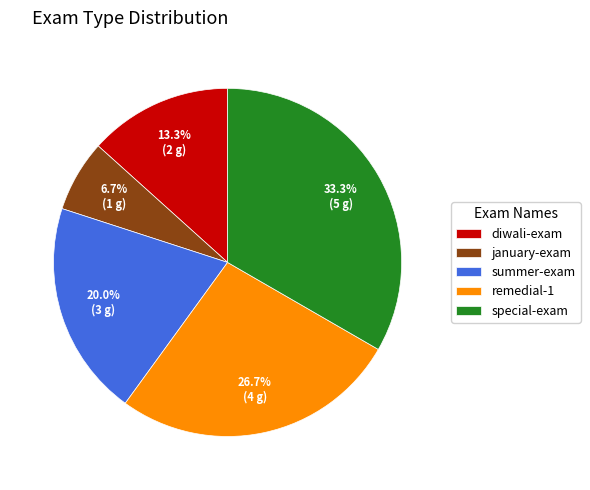

How many segments does this pie chart have?

5